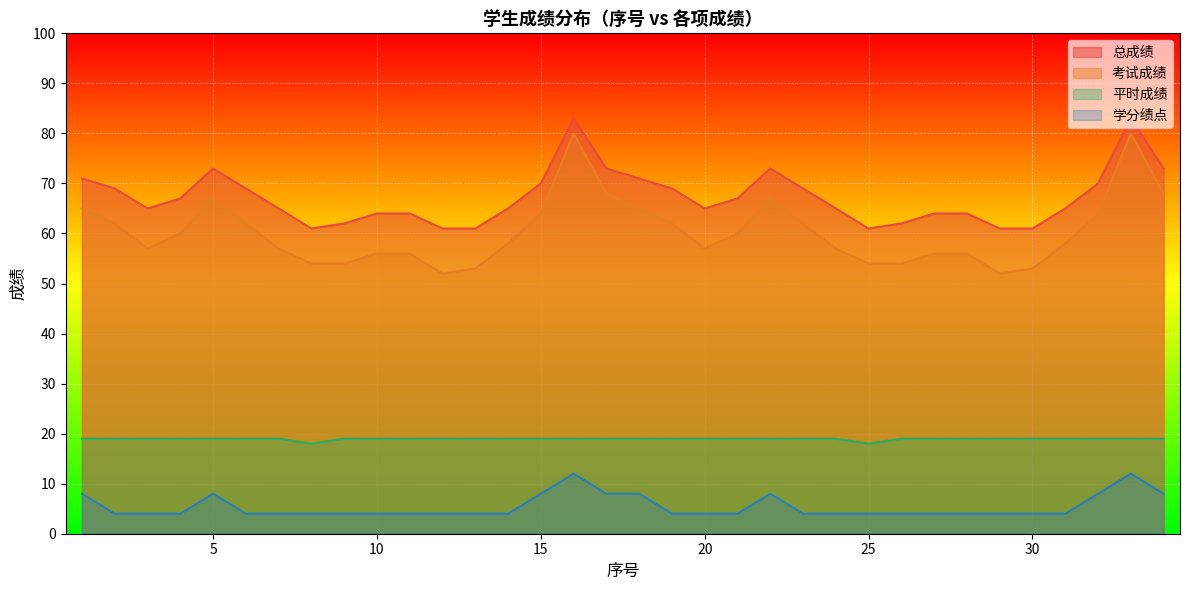

True or false: 平时成绩 and 总成绩 intersect in this chart.

False